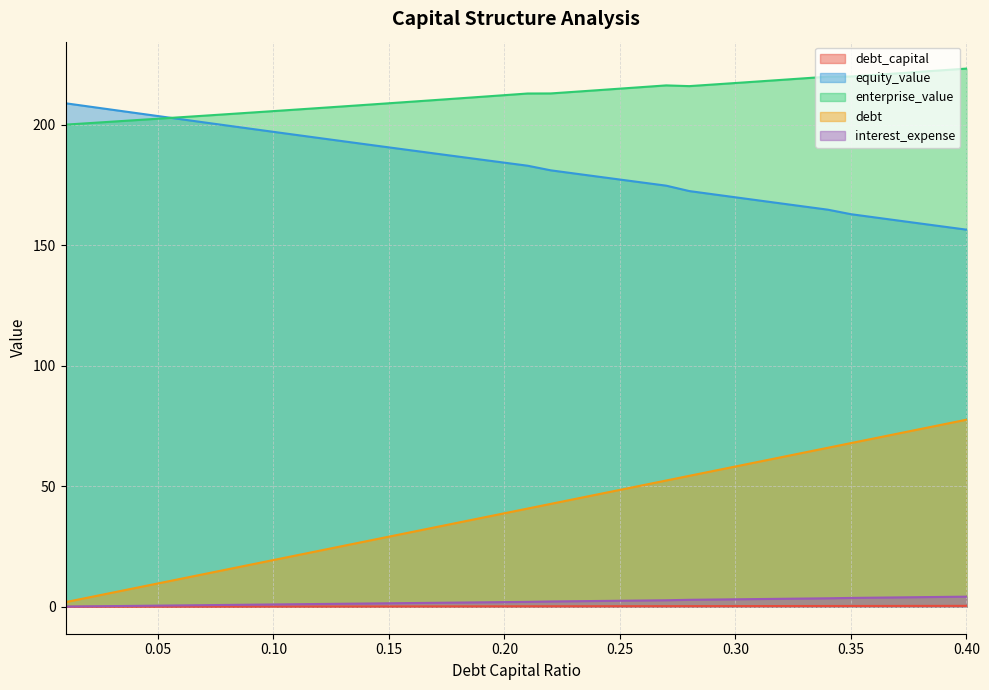

Rank the series at 0.30 from highest to lowest value.

enterprise_value, equity_value, debt, interest_expense, debt_capital